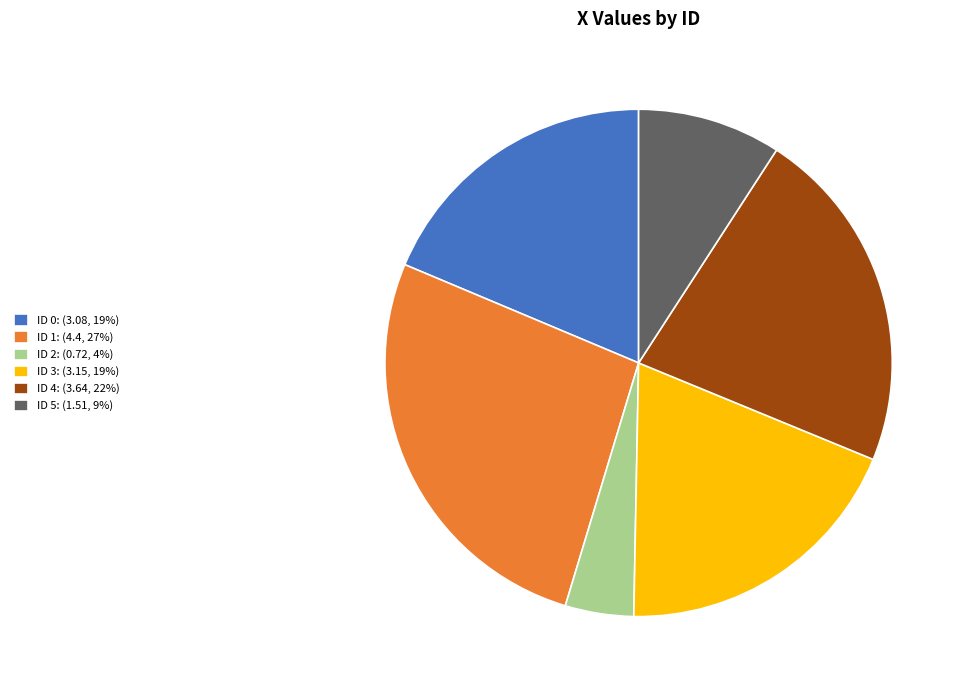

Count the number of slices in the pie.

6